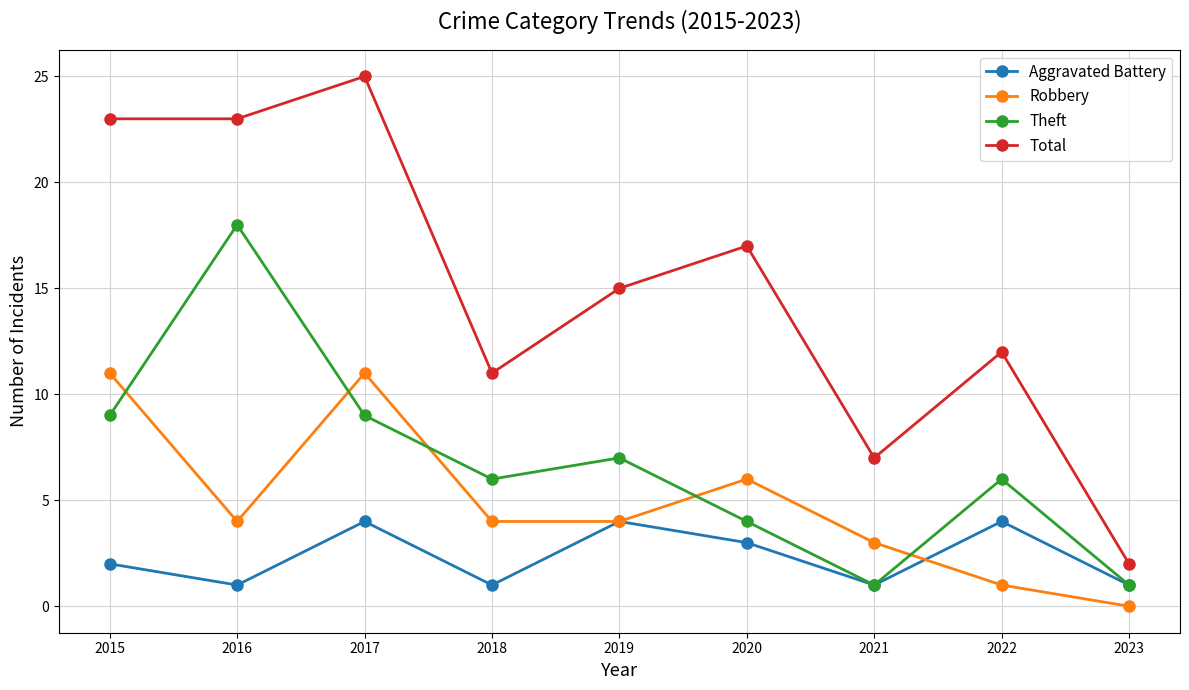

Reading left to right, transcribe all the data shown in this chart.

Aggravated Battery: 2015=2	2016=1	2017=4	2018=1	2019=4	2020=3	2021=1	2022=4	2023=1
Robbery: 2015=11	2016=4	2017=11	2018=4	2019=4	2020=6	2021=3	2022=1	2023=0
Theft: 2015=9	2016=18	2017=9	2018=6	2019=7	2020=4	2021=1	2022=6	2023=1
Total: 2015=23	2016=23	2017=25	2018=11	2019=15	2020=17	2021=7	2022=12	2023=2